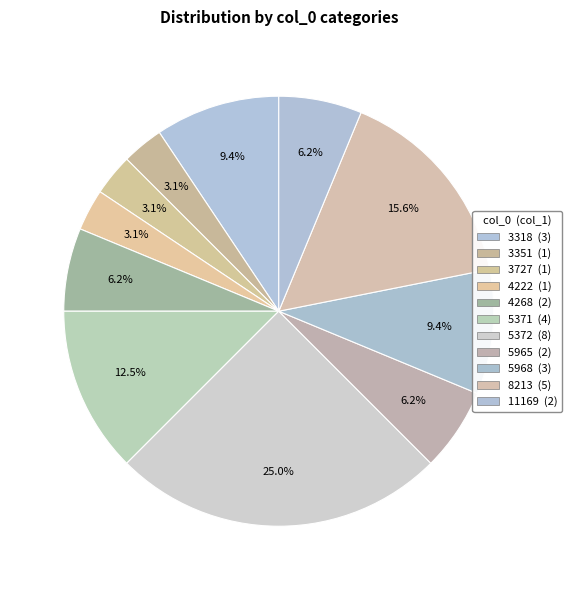

Which slice is the smallest?

3351